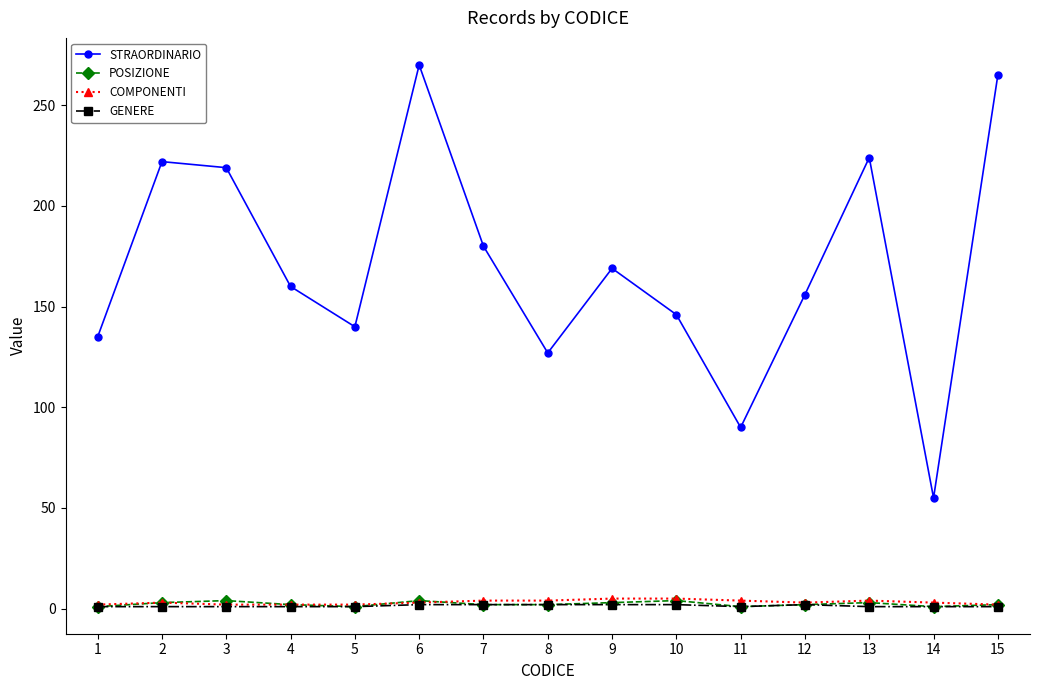

The value of STRAORDINARIO at 12 is 156. True or false?

True